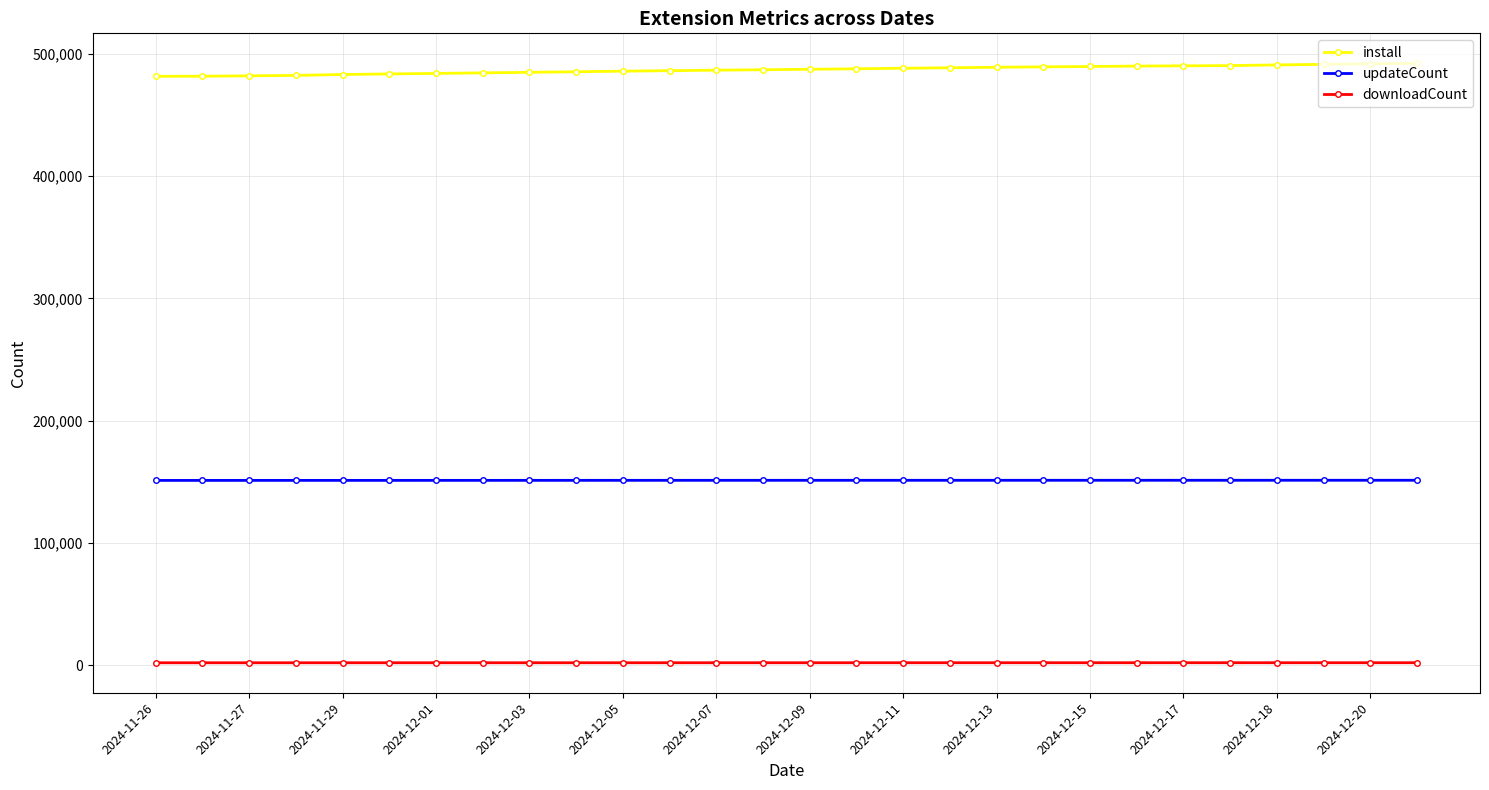

Rank the series by their average value, from highest to lowest.

install, updateCount, downloadCount